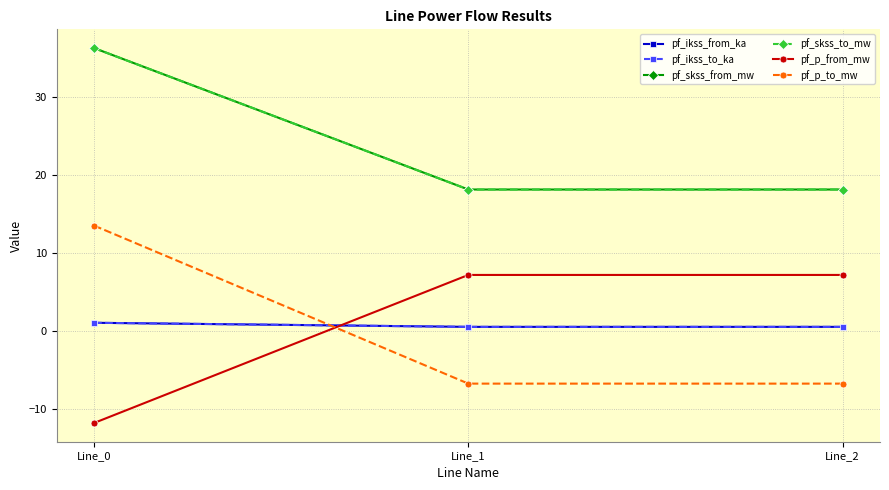

What is the sum of the pf_p_to_mw values at Line_0 and Line_2?

6.7